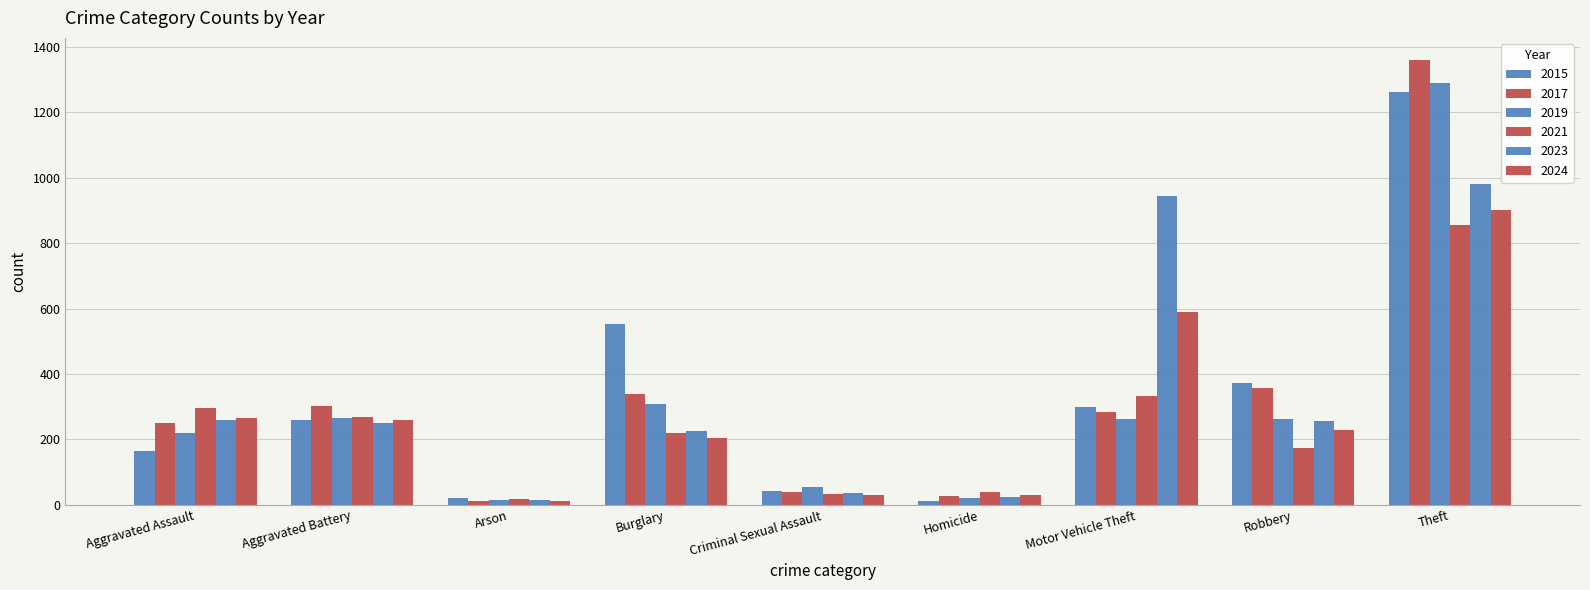

Between Aggravated Battery and Motor Vehicle Theft, which series saw the biggest shift?

2023